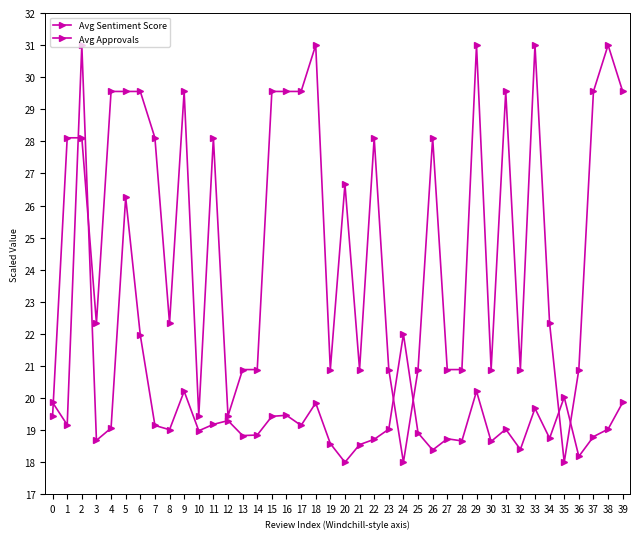

How many categories are shown in the chart?

40